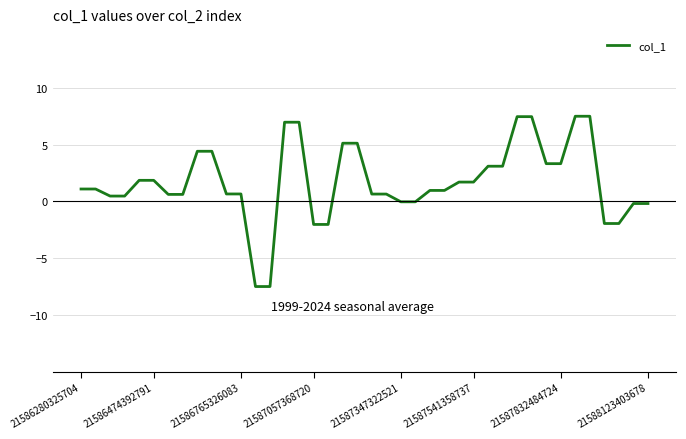

What is the maximum value shown in the chart?

7.5